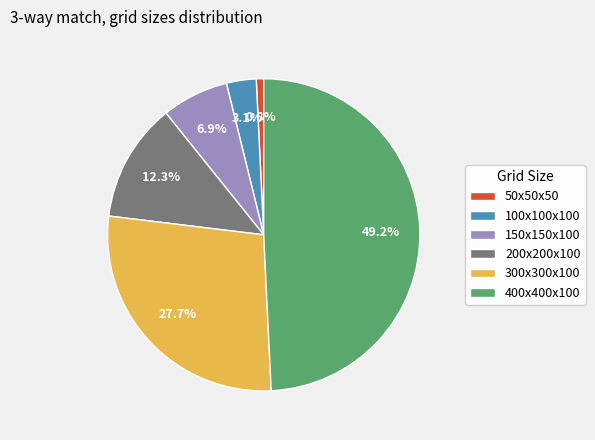

What percentage is NOT represented by 100x100x100?

96.9%